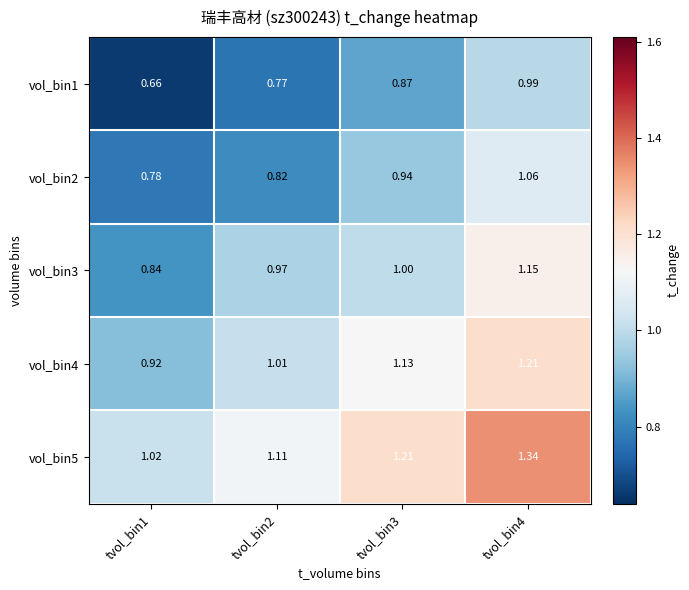

Count the number of data series in this chart.

5